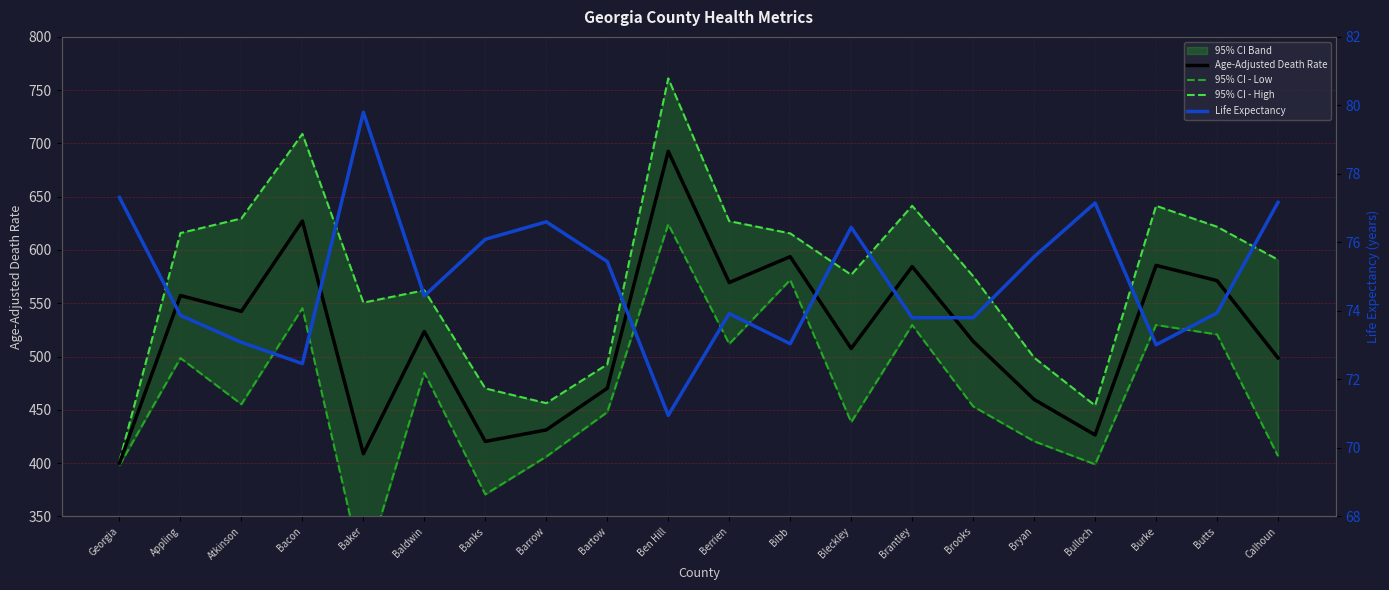

How many values in the Age-Adjusted Death Rate series exceed 523?

10